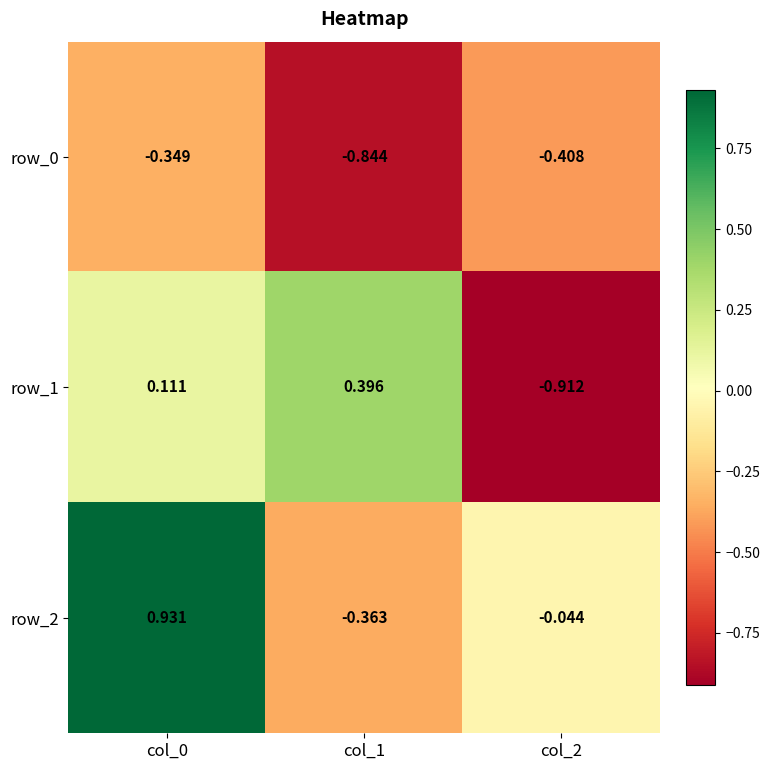

How many values in the row_1 series are below 0?

1